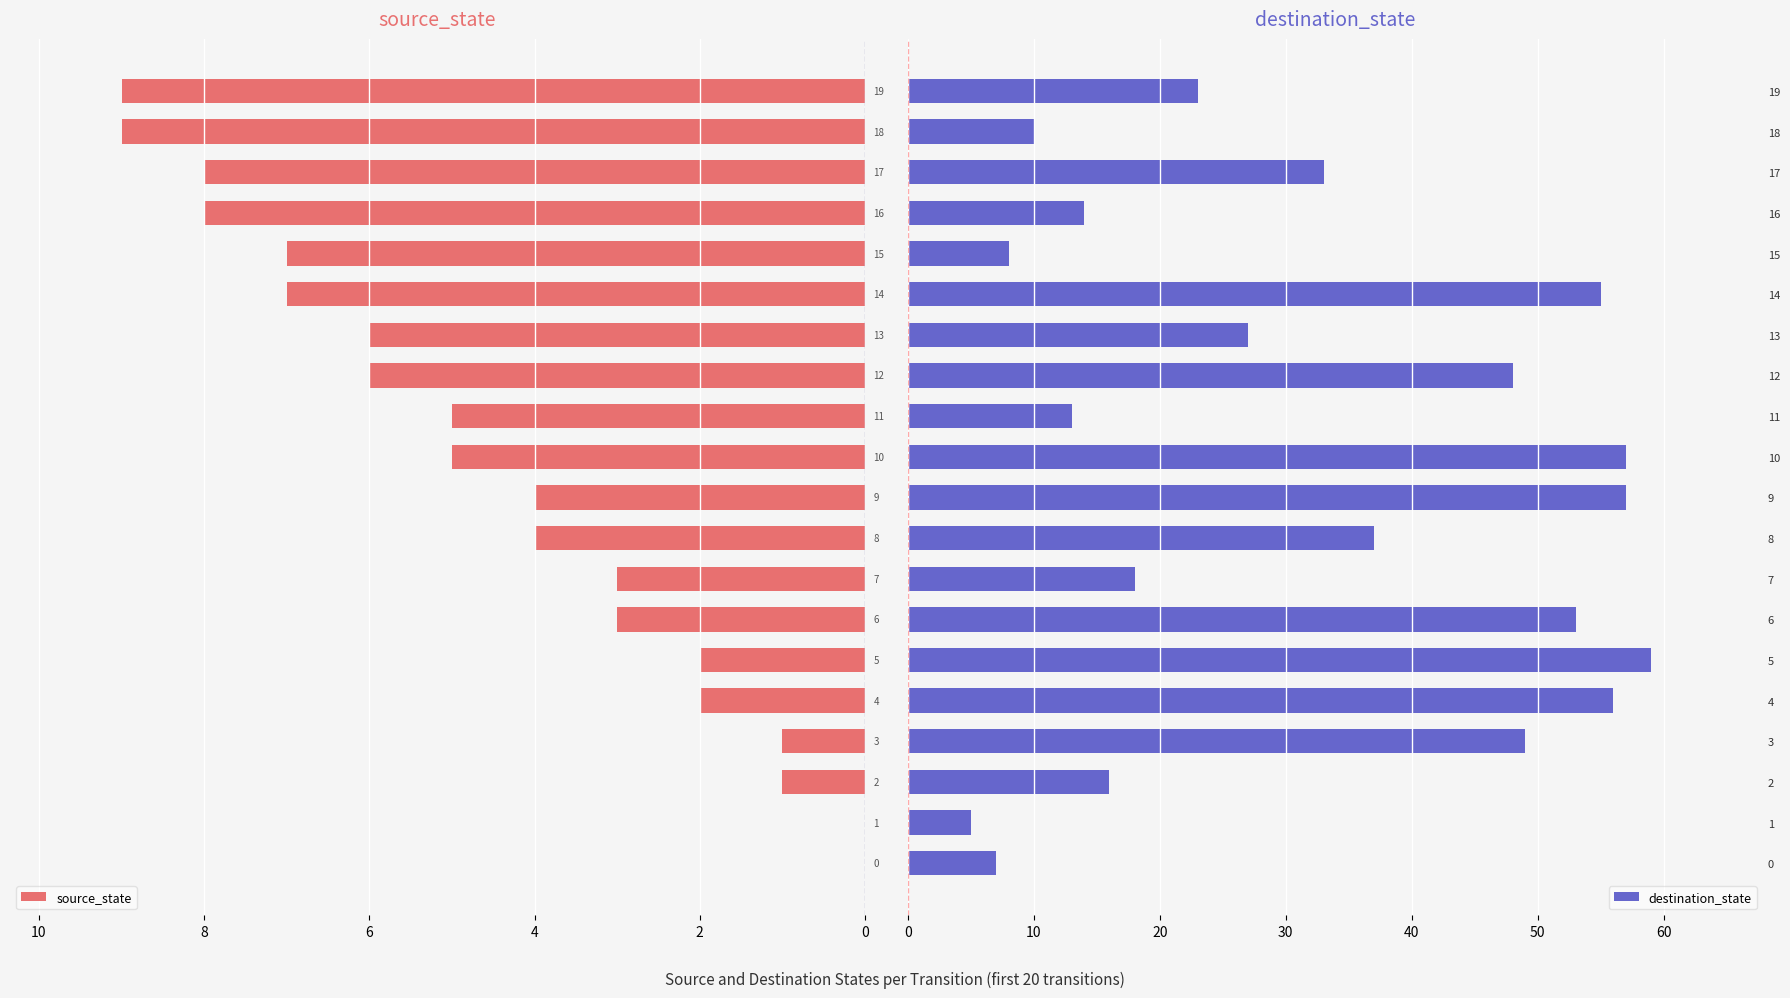

List the series in order of their overall mean, highest first.

destination_state, source_state